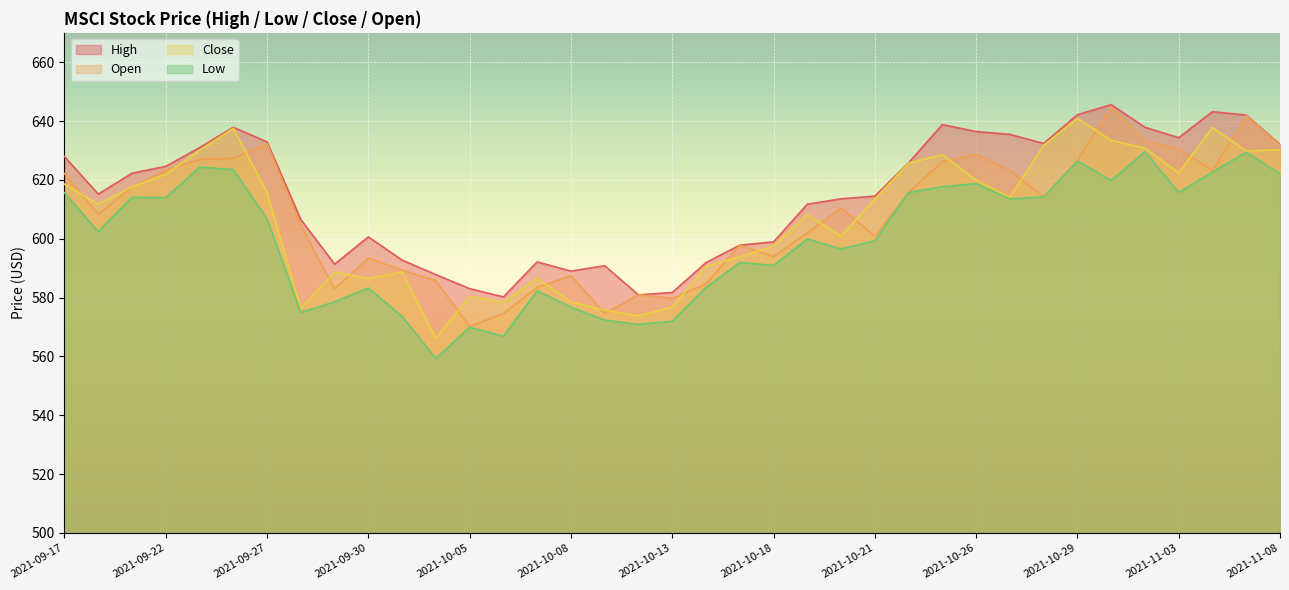

What position from the right is 2021-09-24?

32